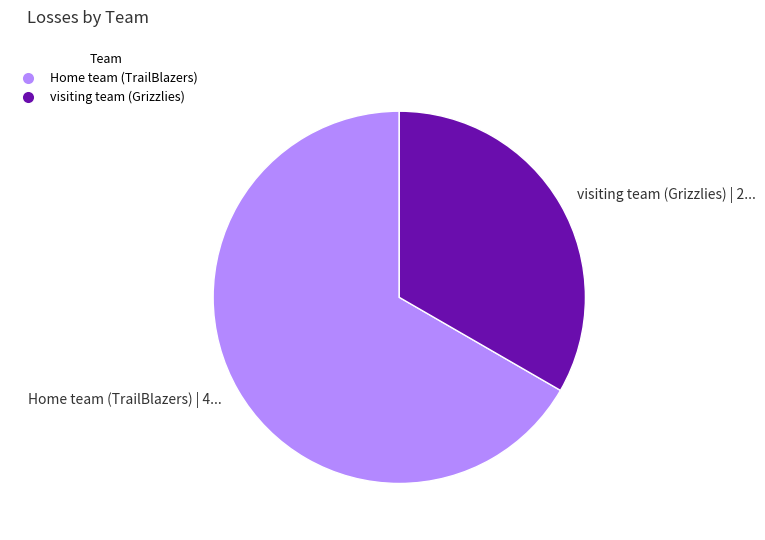

Which has a higher value, Home team (TrailBlazers) or visiting team (Grizzlies)?

Home team (TrailBlazers)